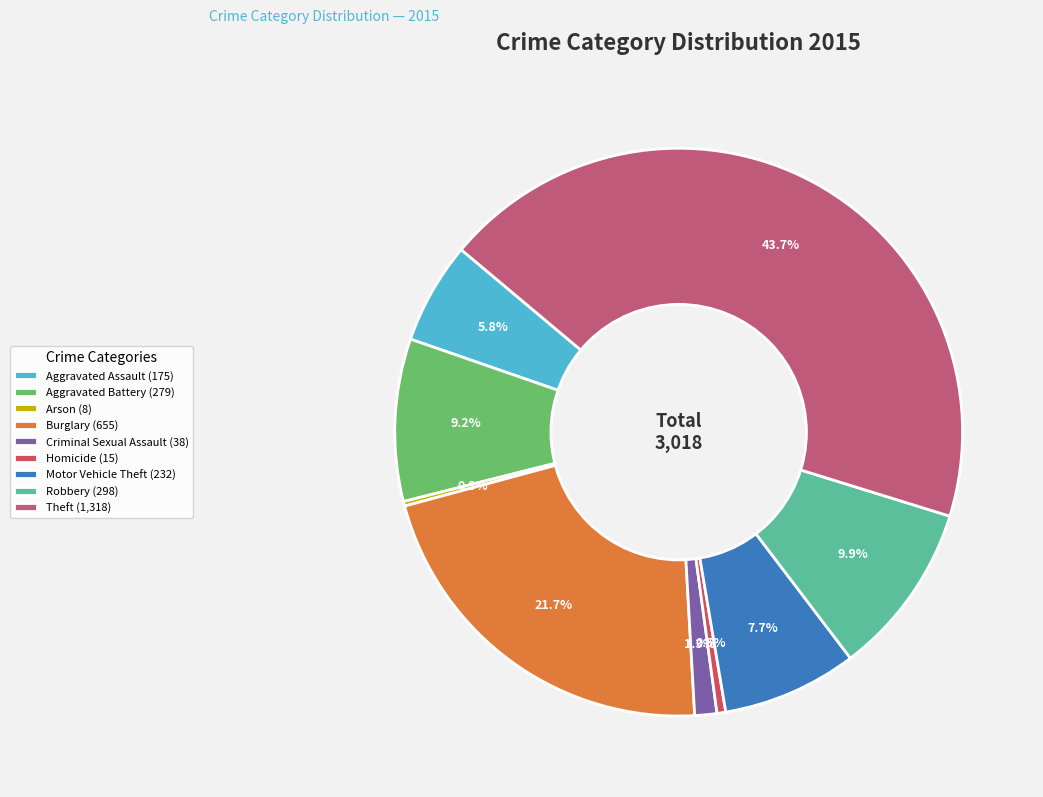

What percentage is NOT represented by Robbery?

90.1%